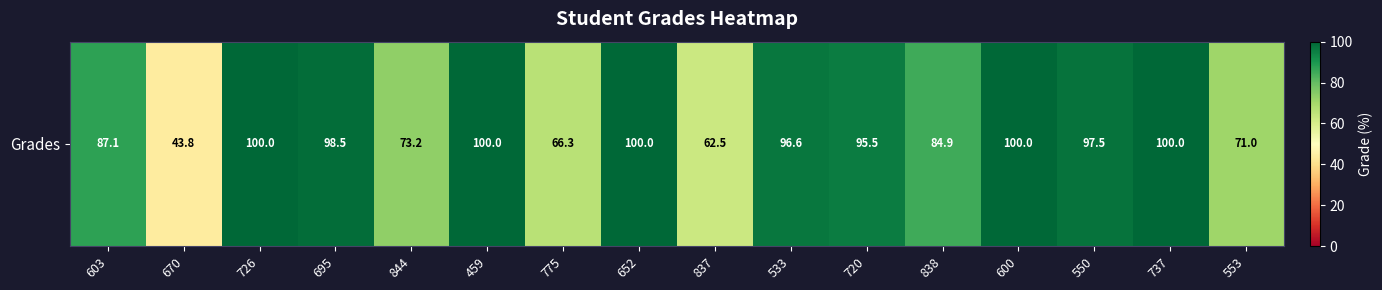

Where does the data first go above 96?

726